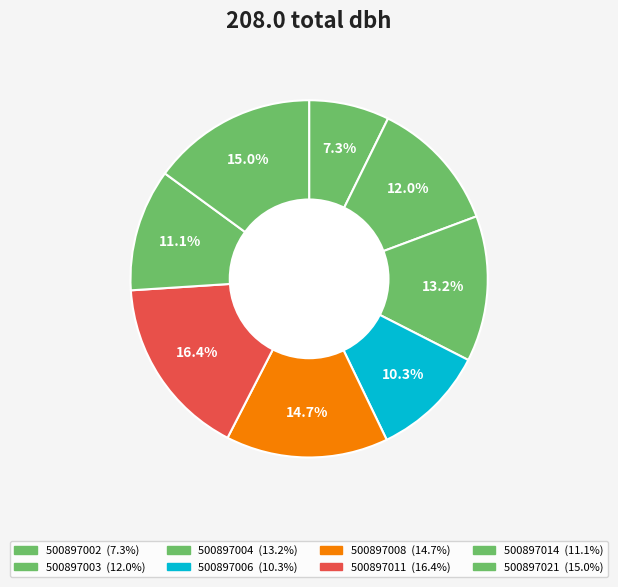

To the nearest percent, what is the average slice percentage?

12%